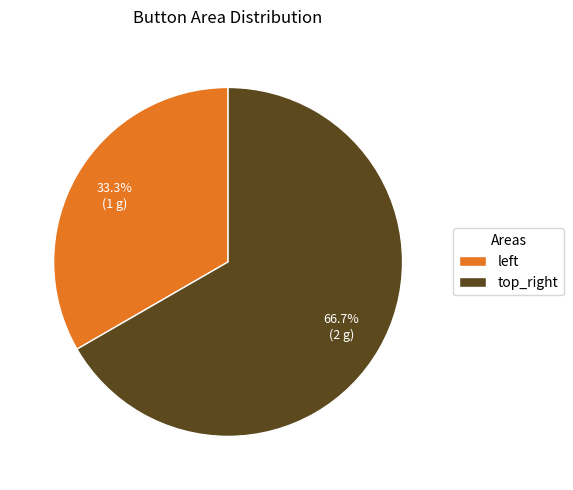

To the nearest percent, what percentage of the pie is top_right?

67%